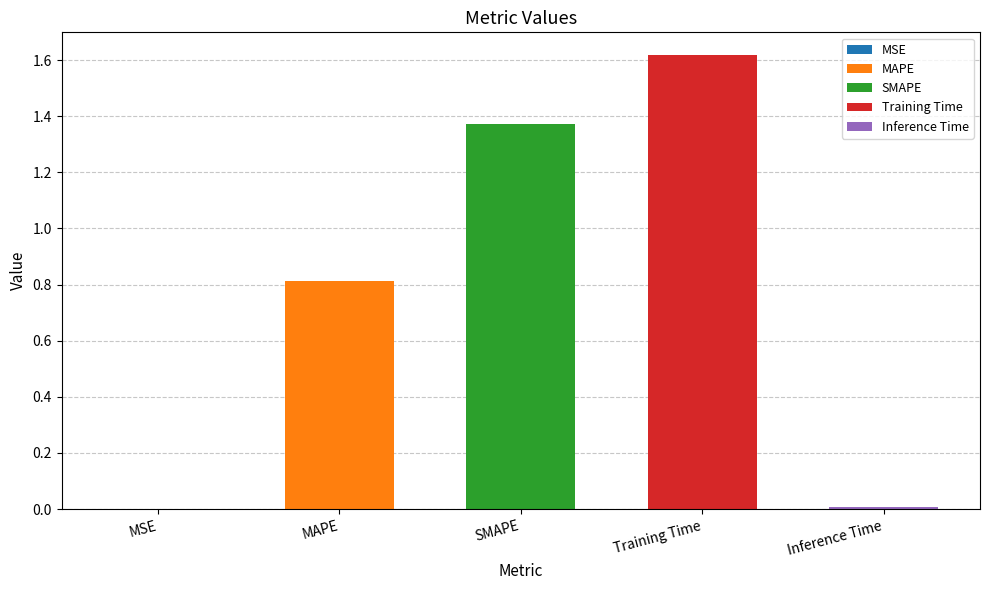

What is the label of the 2nd bar from the right?

Training Time